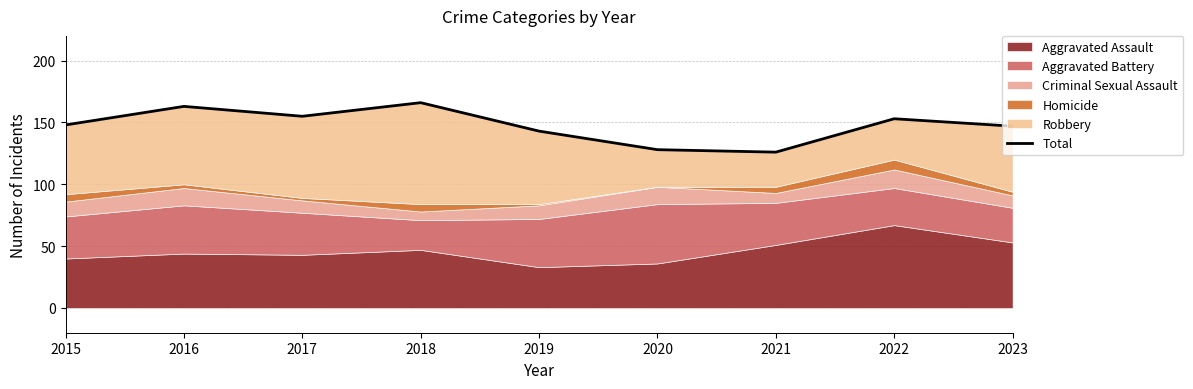

List the labels in order of value, smallest first.

2021, 2020, 2019, 2023, 2015, 2022, 2017, 2016, 2018